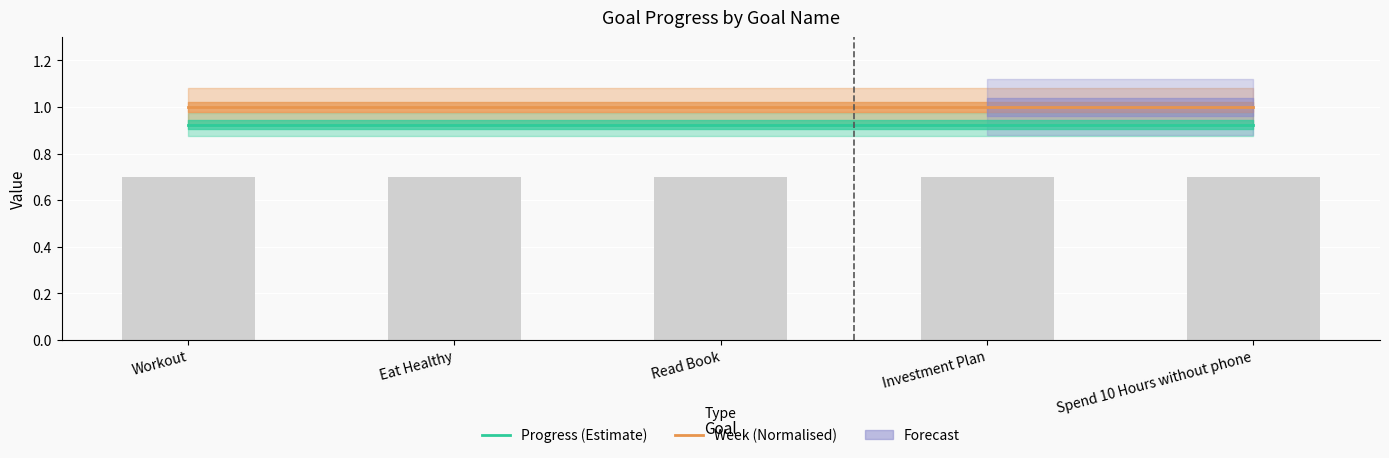

Rank the series by their maximum value, from lowest to highest.

Progress (Estimate), Week (Normalised)